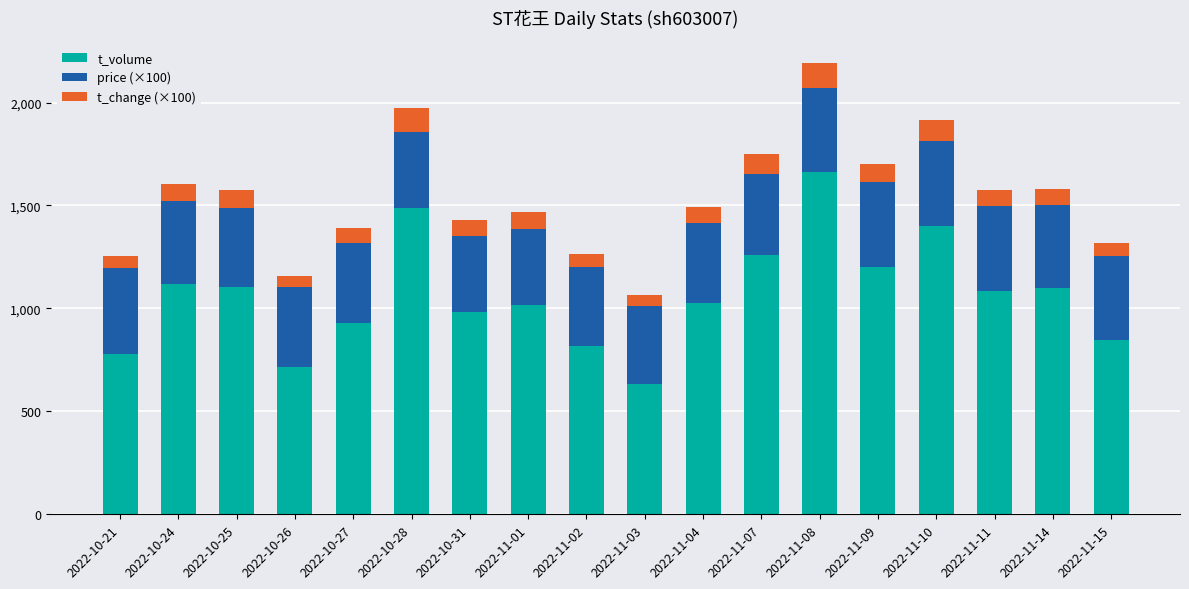

What is the total value across all series at 2022-11-04?

1494